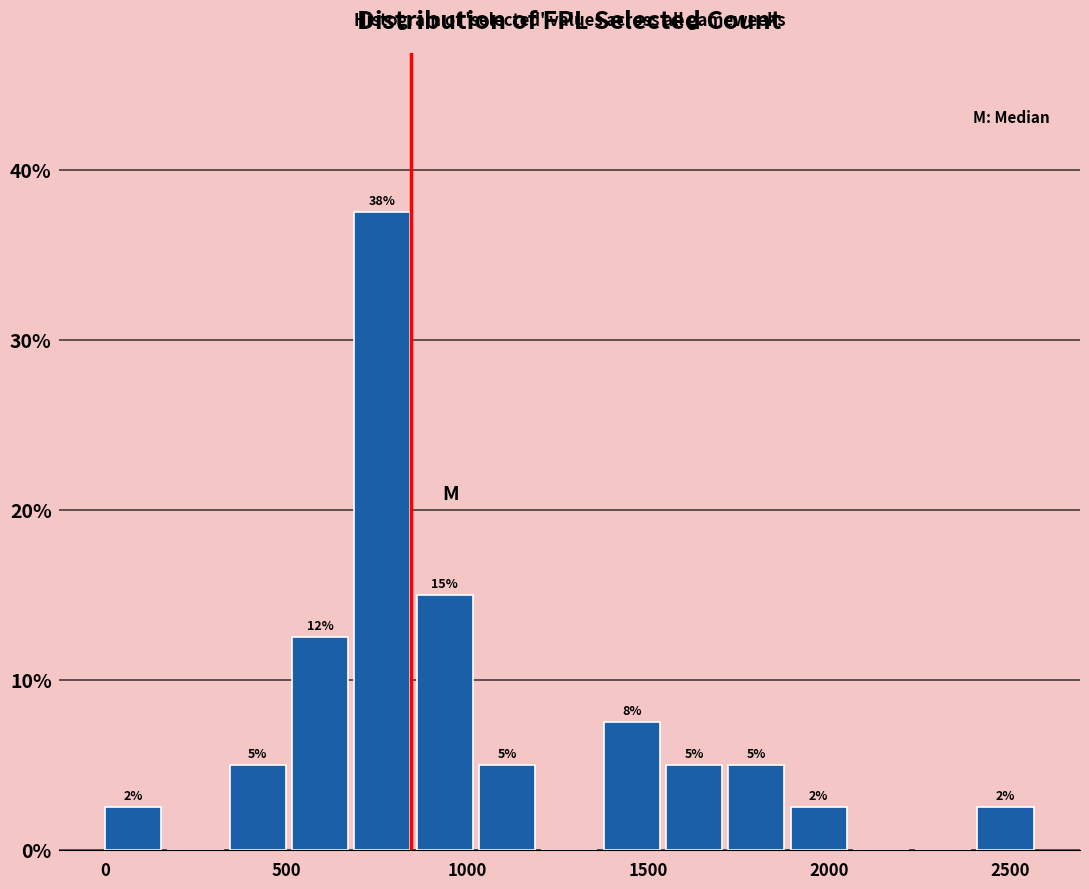

Around what value on the x-axis is the tallest bar? Give the approximate position of its centre, as read against the axis.

750